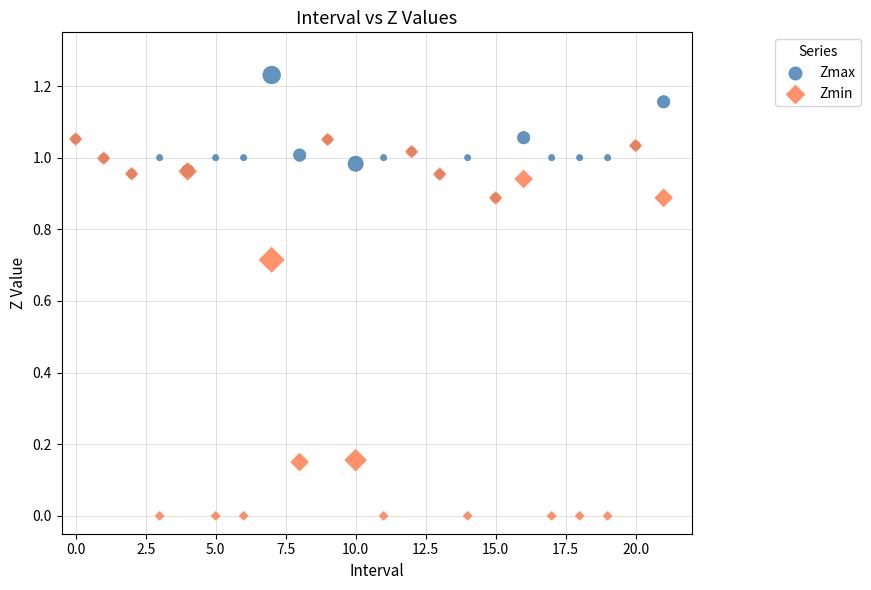

Which series contains the lowest Y value?

Zmin